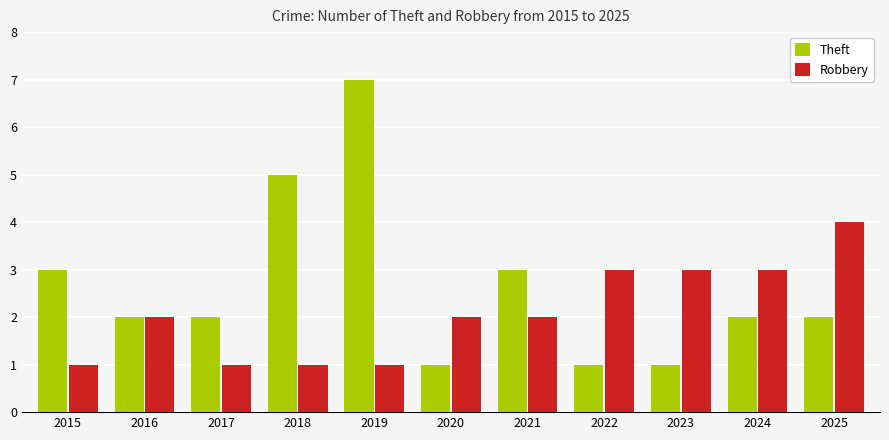

Reading left to right, list all the values displayed in this chart.

Theft: 3	2	2	5	7	1	3	1	1	2	2
Robbery: 1	2	1	1	1	2	2	3	3	3	4